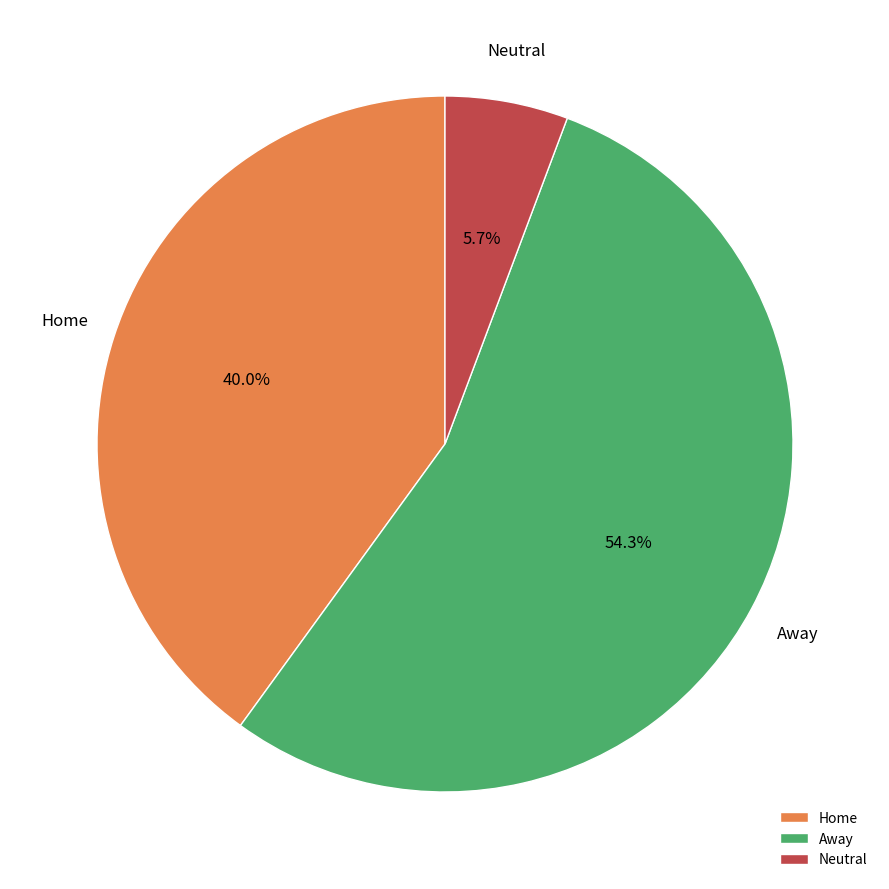

To the nearest percent, what portion does Neutral represent?

6%